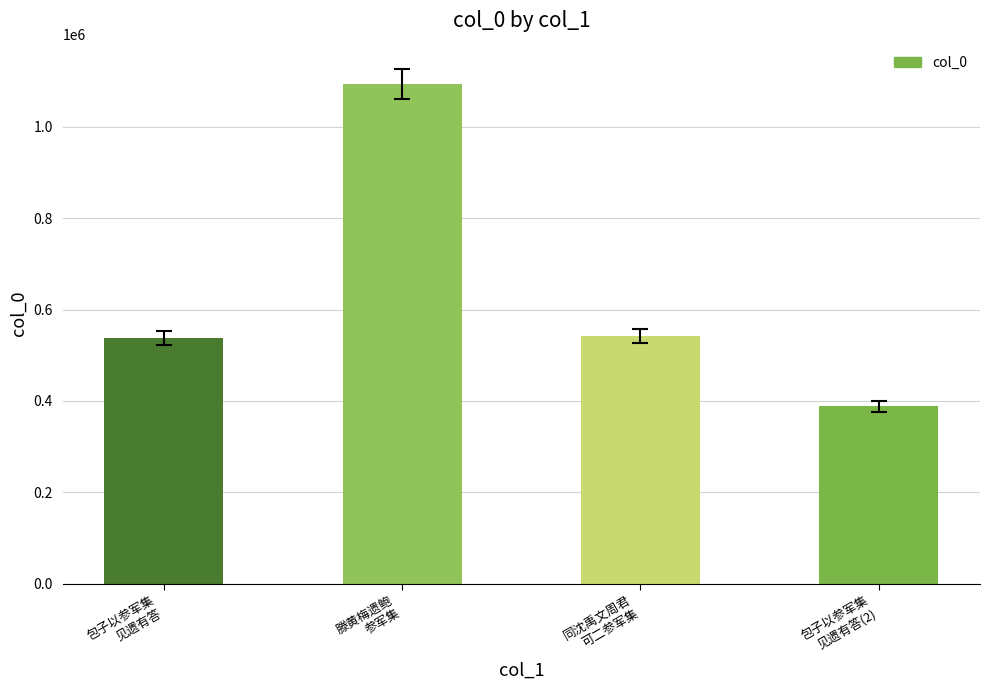

What is the greatest value displayed?

1093072